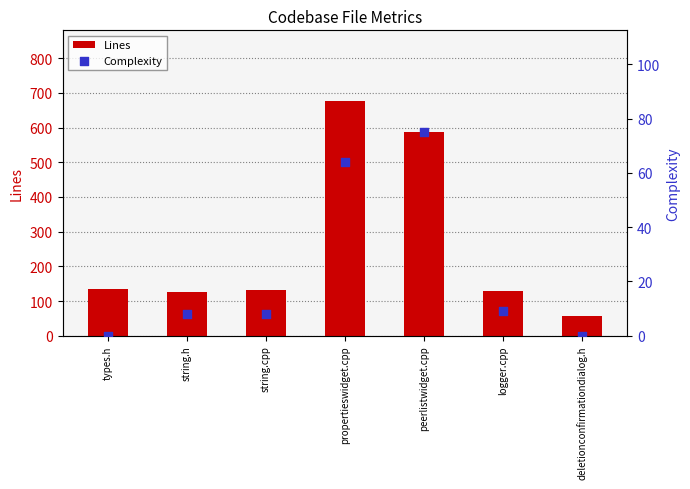

Which series reaches the maximum Y coordinate?

Lines